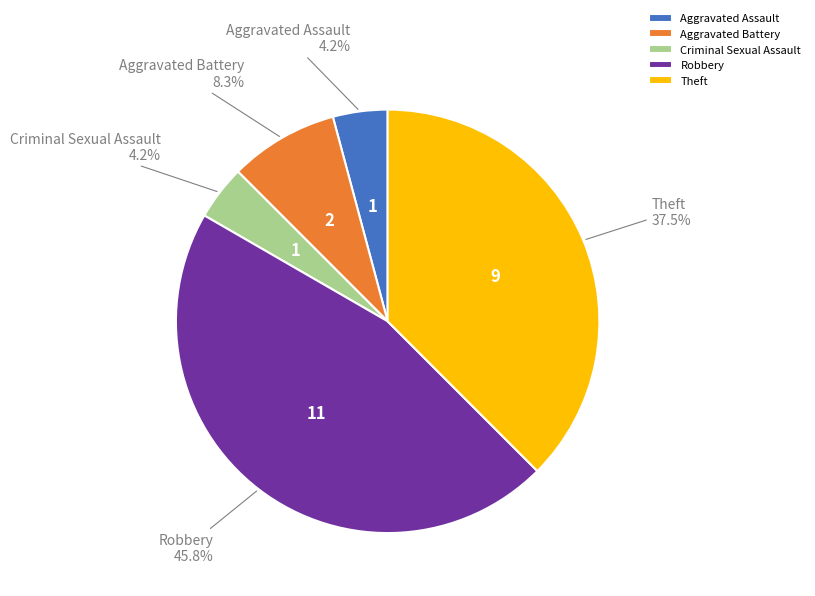

Is it true that Aggravated Battery is 1% of the pie?

False